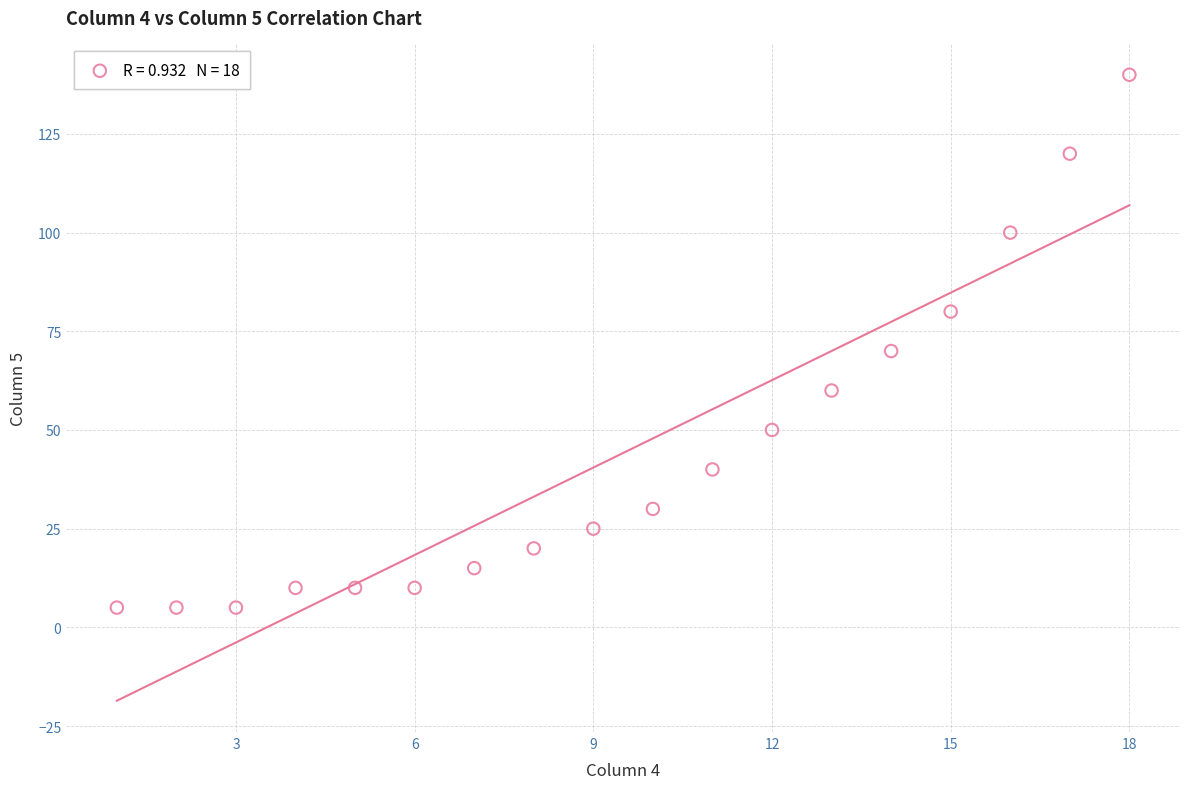

What is the range of X values (max minus min)?

17